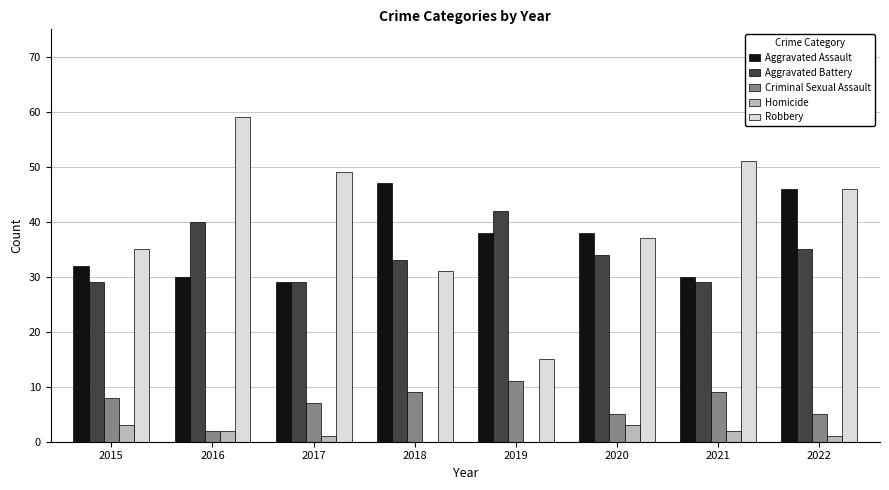

How many groups of bars are there?

8